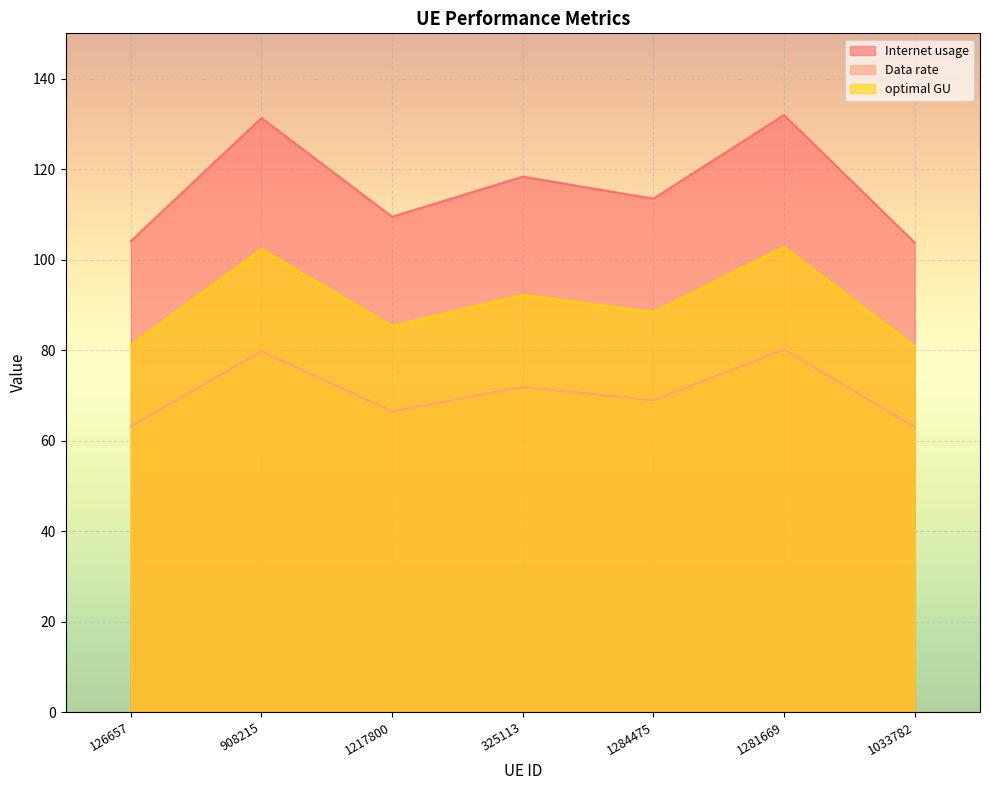

True or false: optimal GU and Internet usage cross at least once.

False